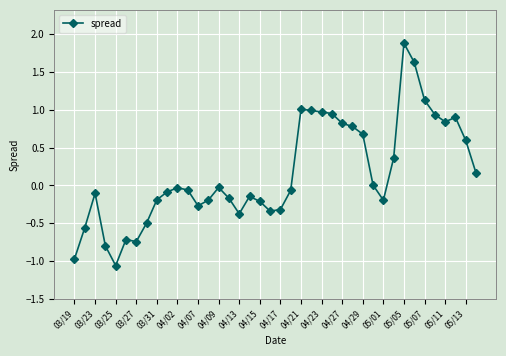

What is the value of the 35th point from the left?

1.1